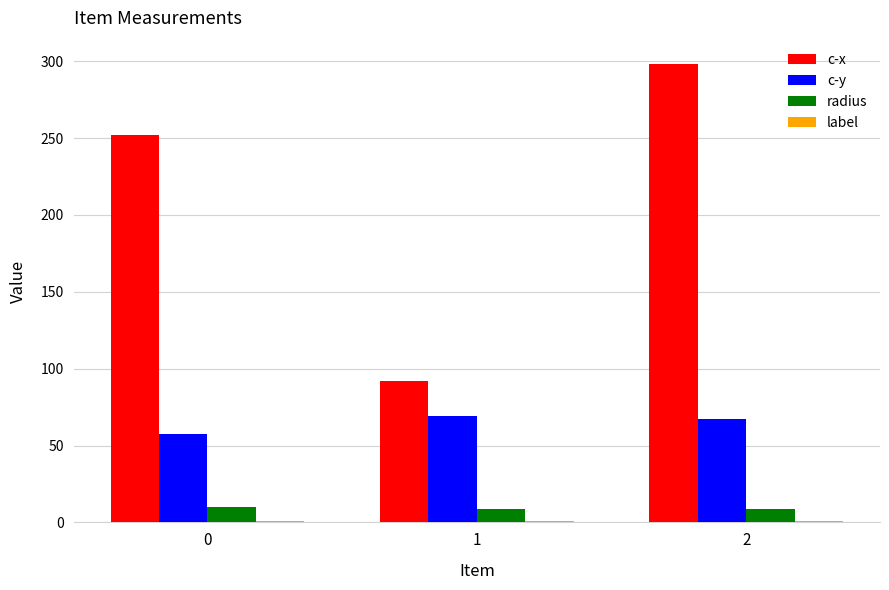

What is the lowest value of the c-y series?

57.8